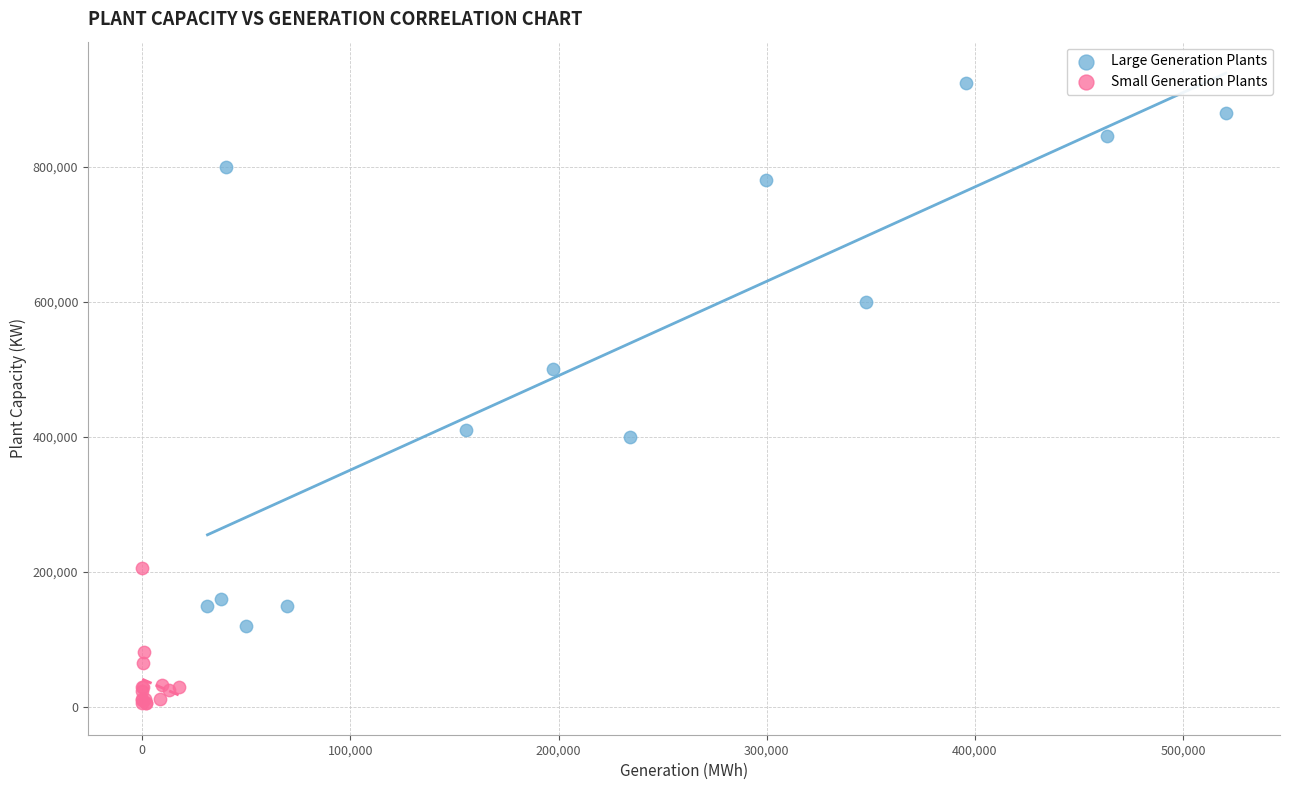

Which series has the largest Y range (max minus min)?

Large Generation Plants